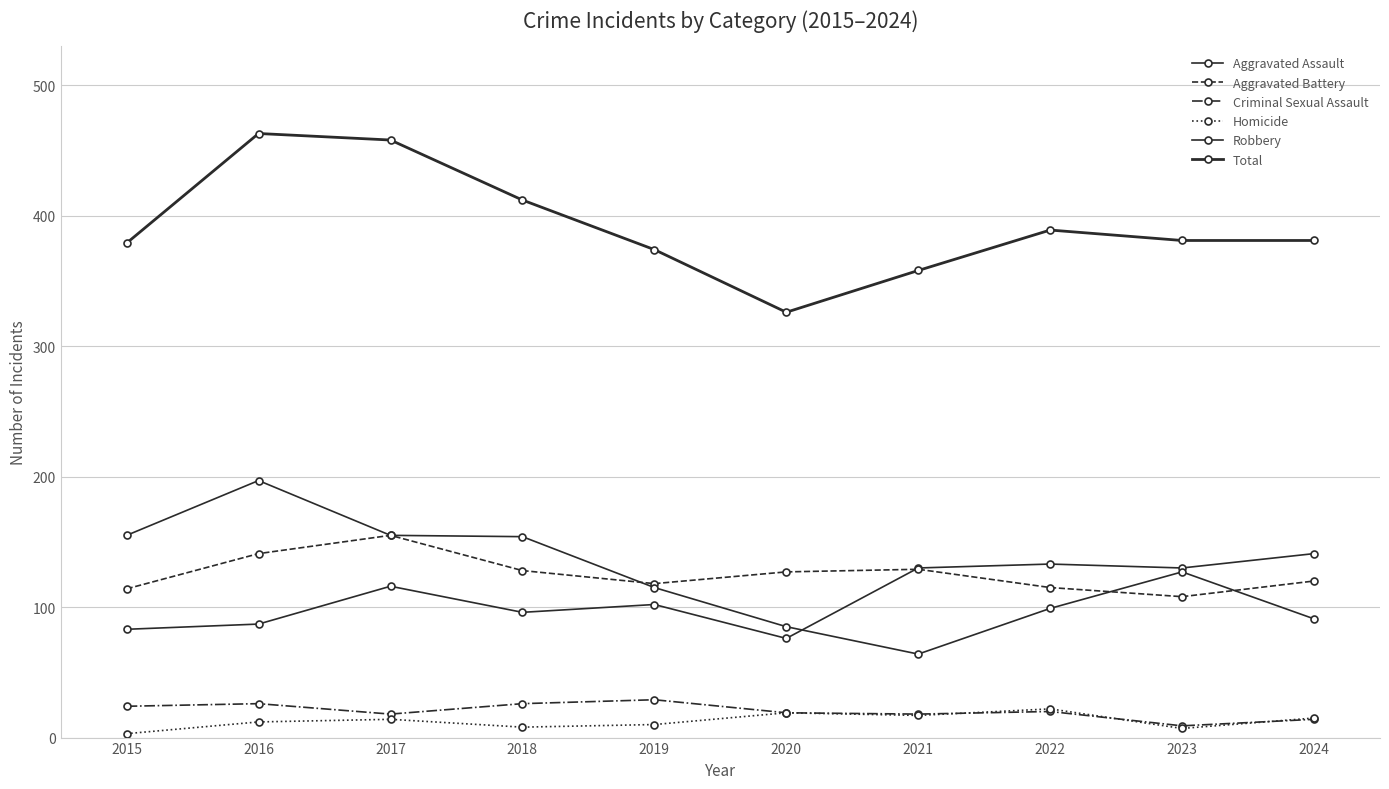

In Robbery, how many points are lower than both neighbors (excluding endpoints)?

1